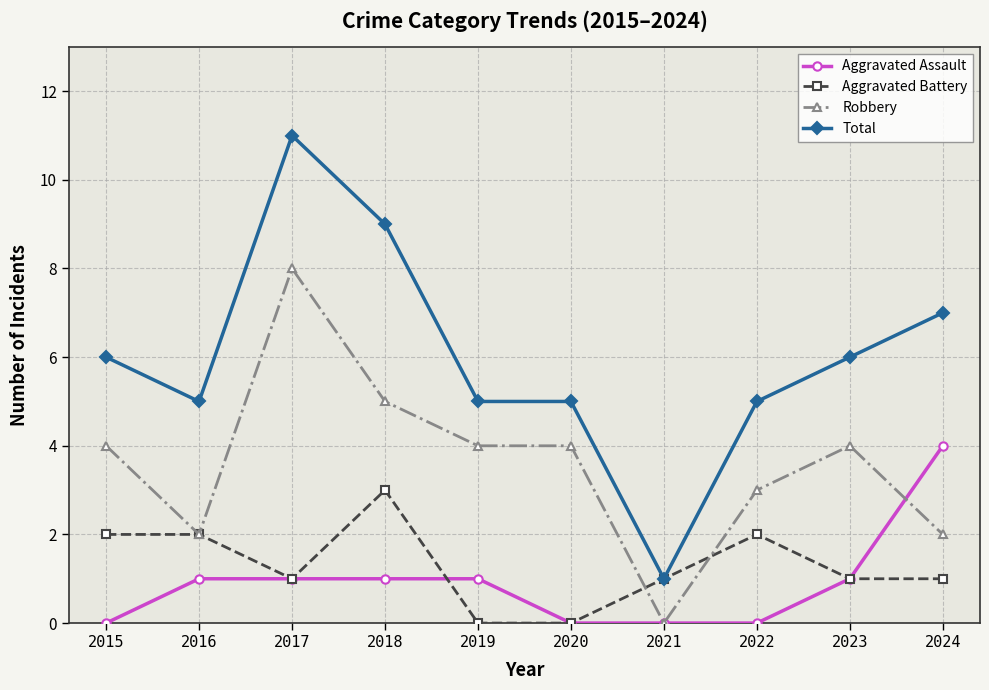

How many distinct data groups are displayed?

4